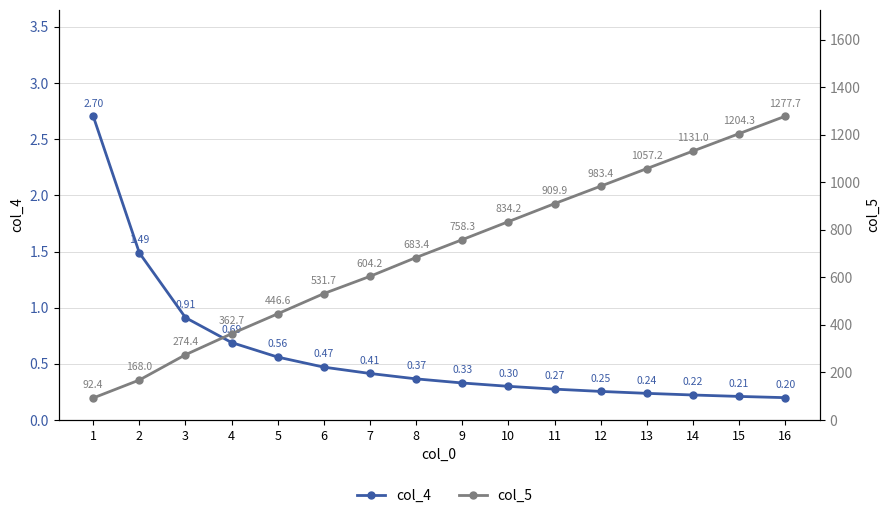

How many data points in col_5 are above 758?

8